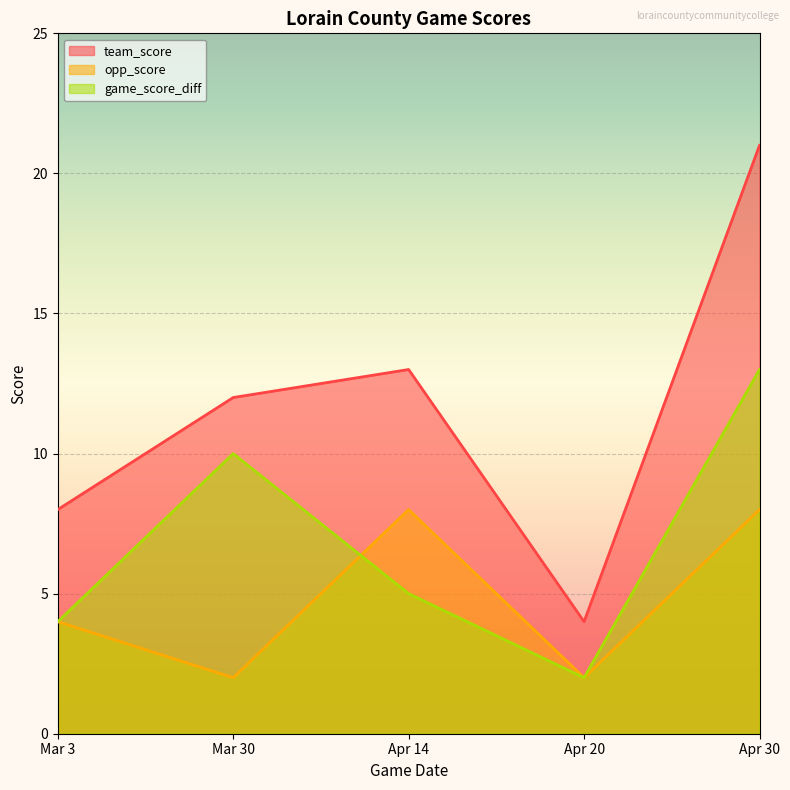

What is the difference between the highest and lowest values at Mar 30?

10